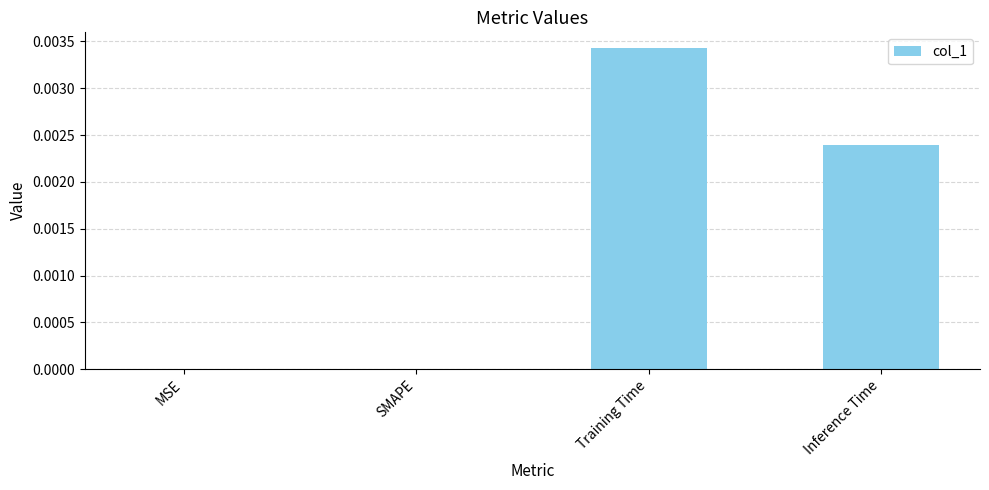

Is it true that the value at Inference Time is 0.0?

True